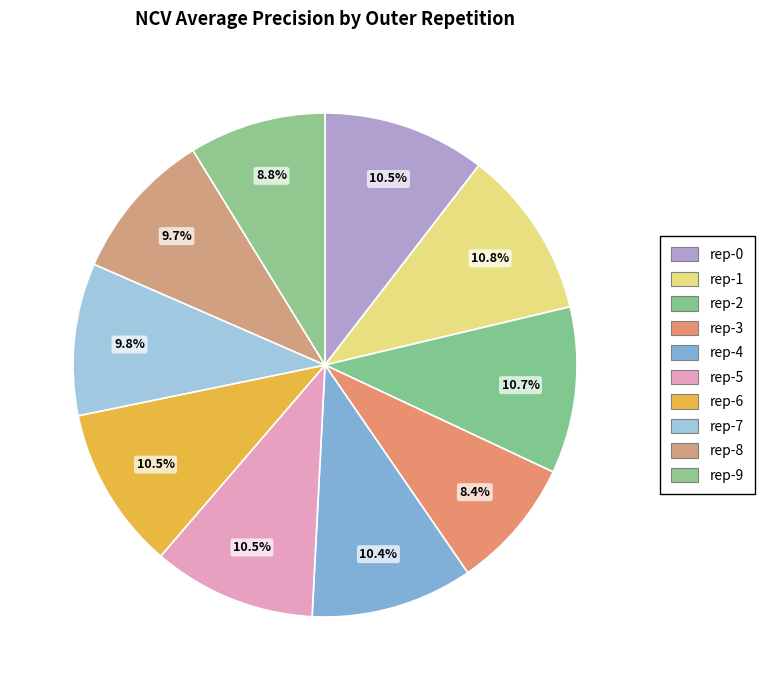

What is the largest slice in the pie chart?

outer-repetition1